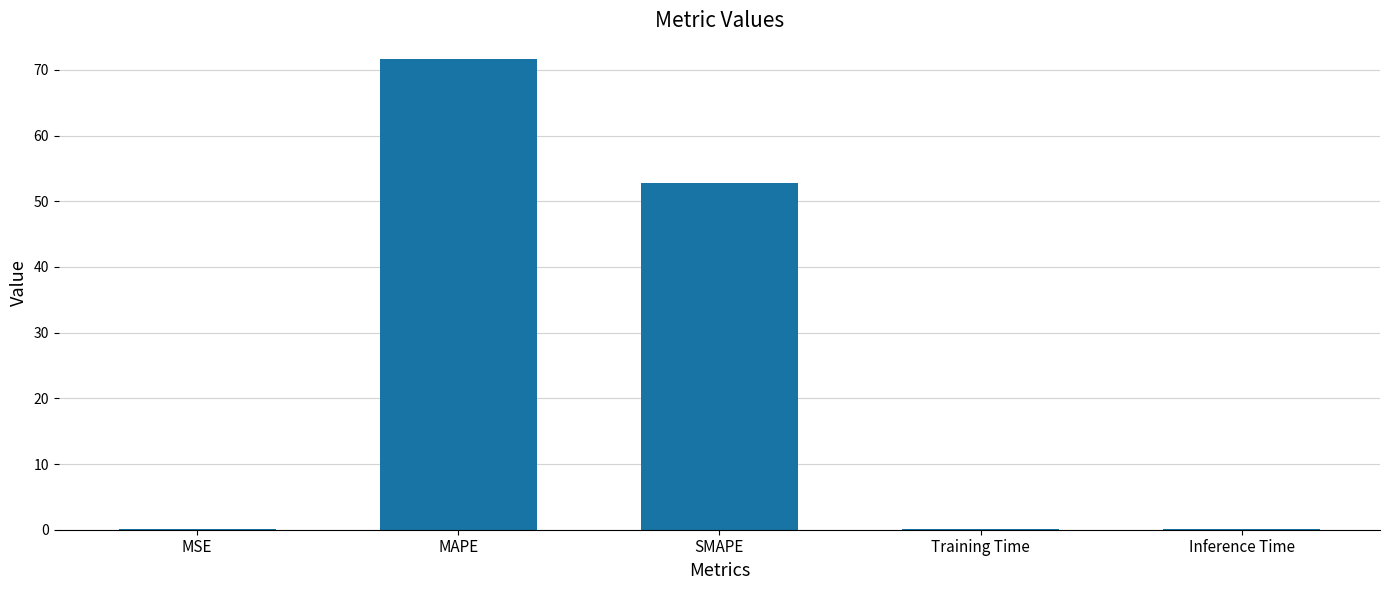

The chart shows a value of 52.8 at SMAPE. True or false?

True